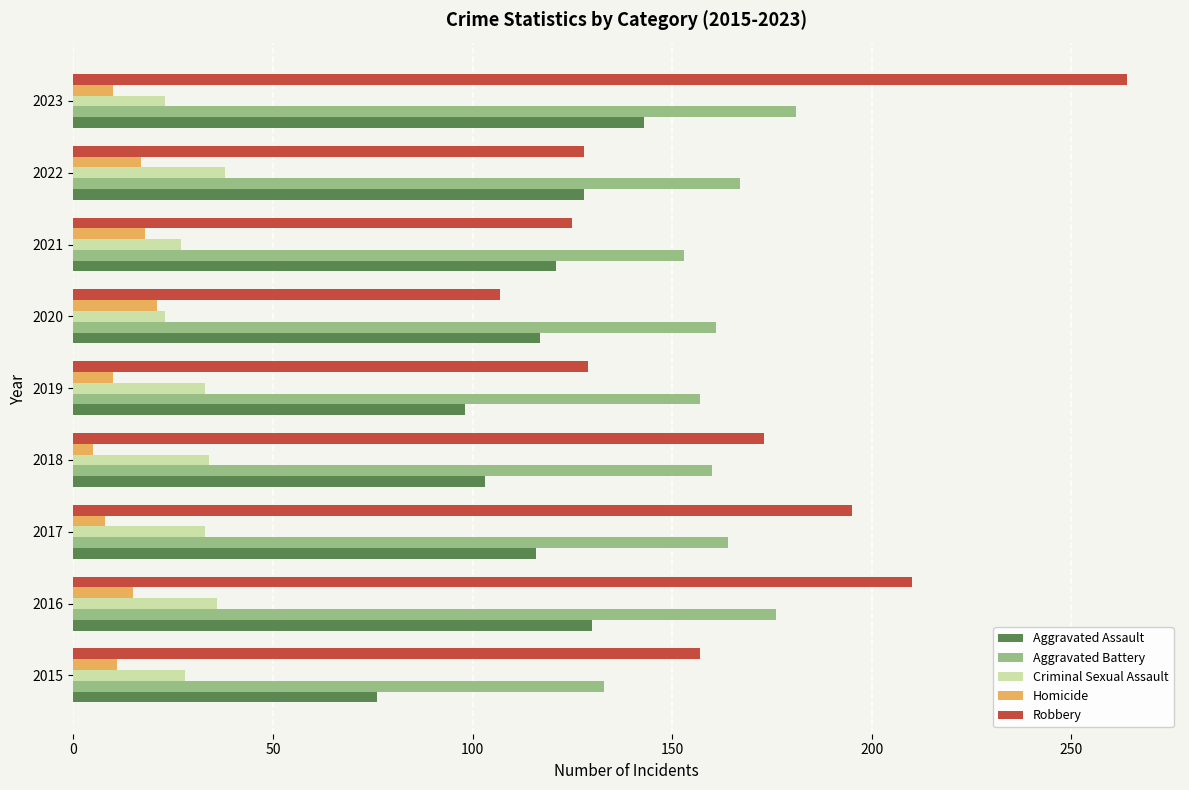

What is the minimum value for Homicide?

5